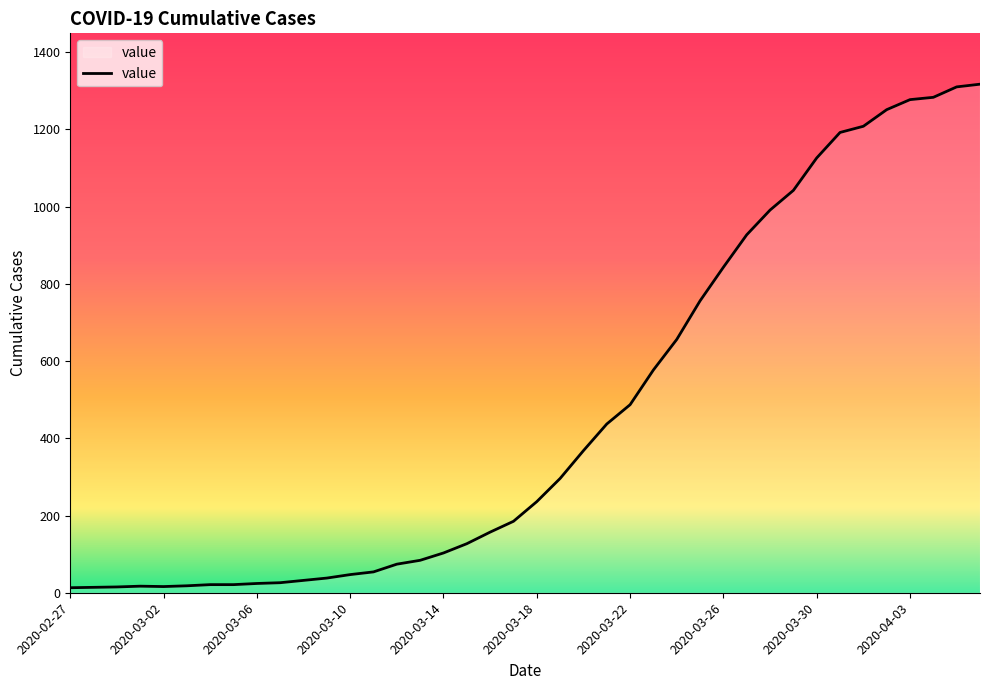

What is the maximum value shown in the chart?

1317